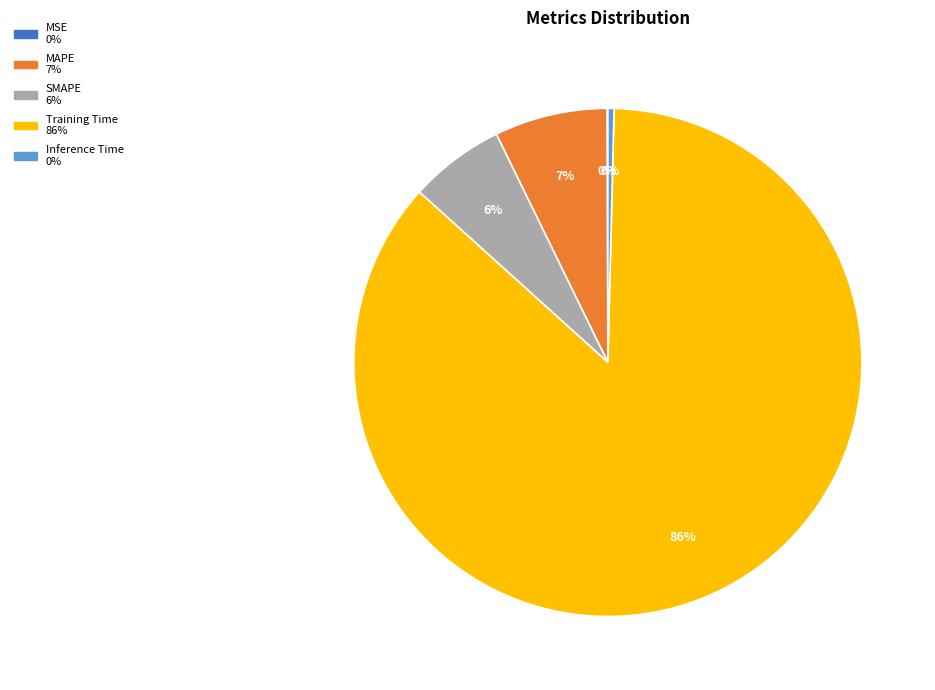

Combined, do MAPE and SMAPE account for over 50%?

No